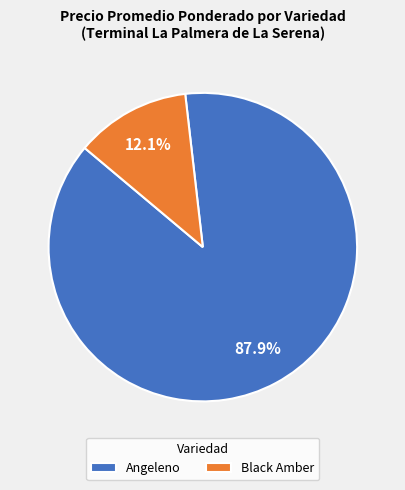

Which category has the biggest portion of the pie?

Angeleno